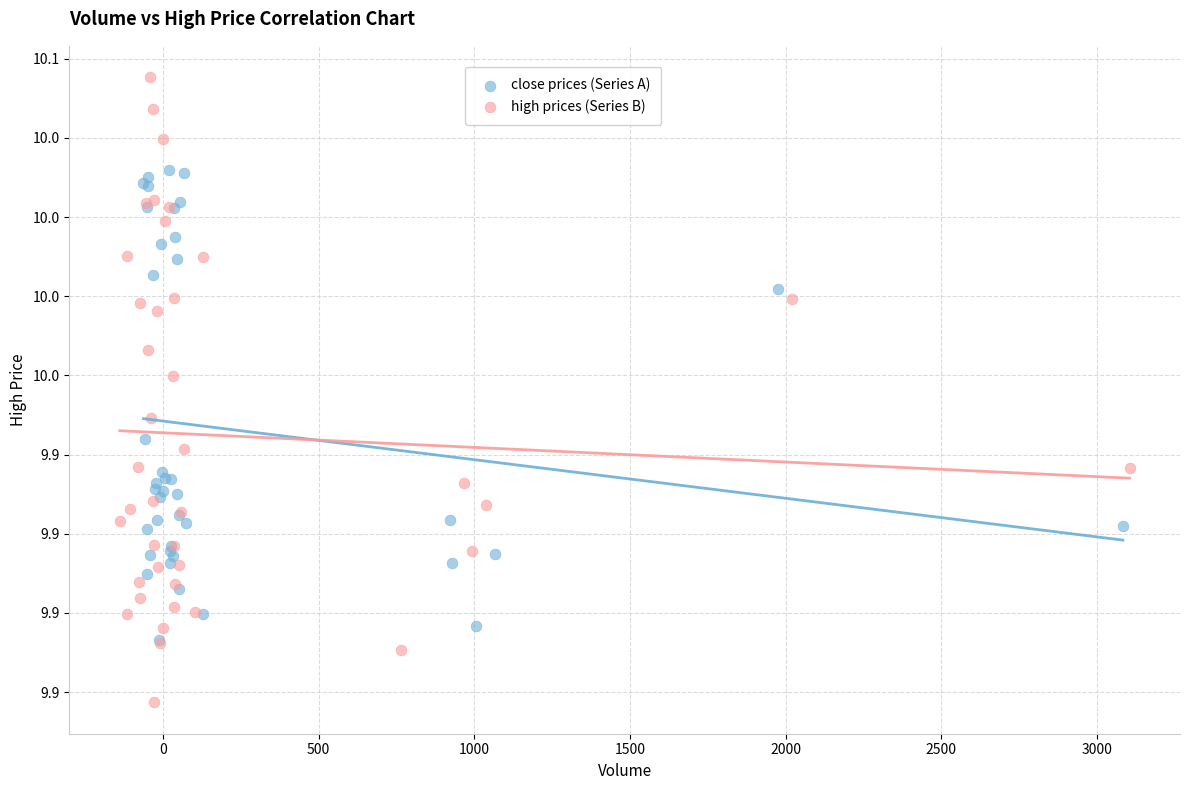

What are all the series names shown in the legend?

close prices (Series A), high prices (Series B)